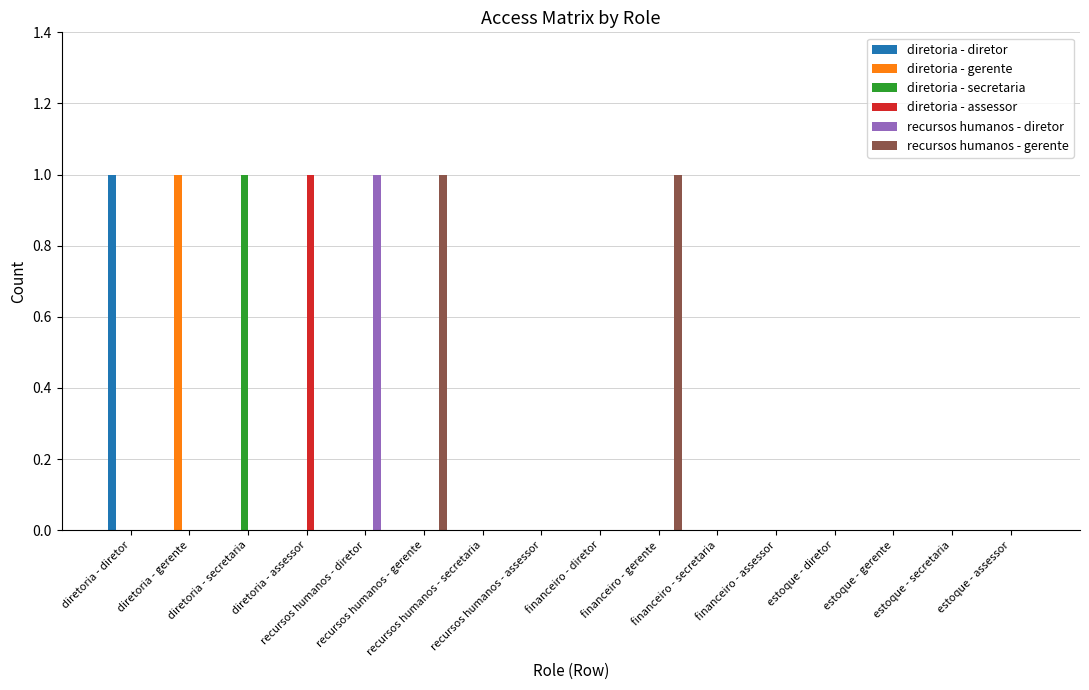

Is the value of diretoria - secretaria at diretoria - diretor greater than the value of recursos humanos - gerente at recursos humanos - assessor?

No